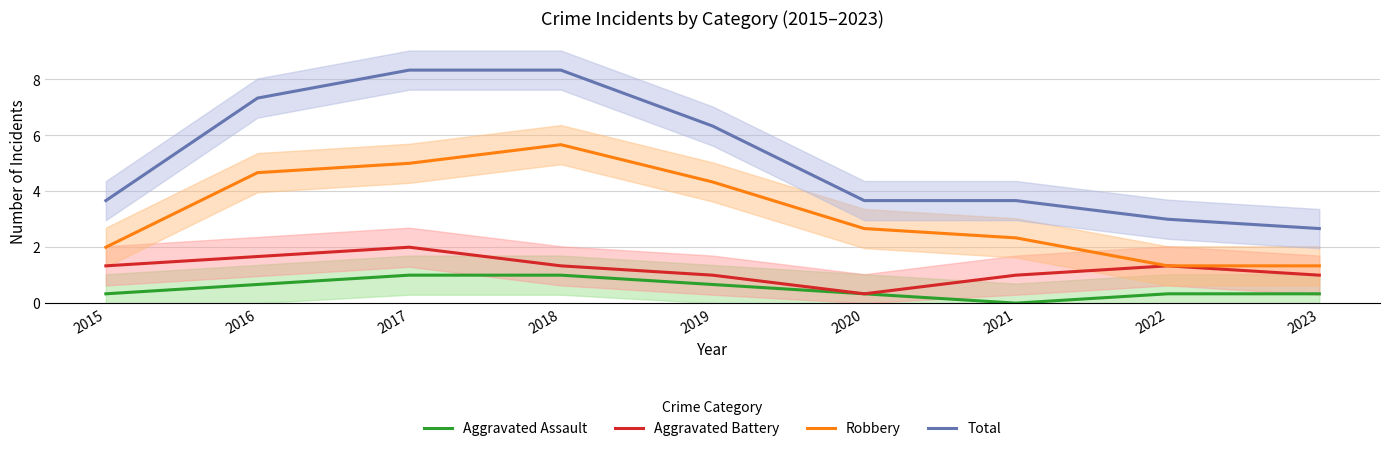

At which category is the sum across all series the highest?

2017